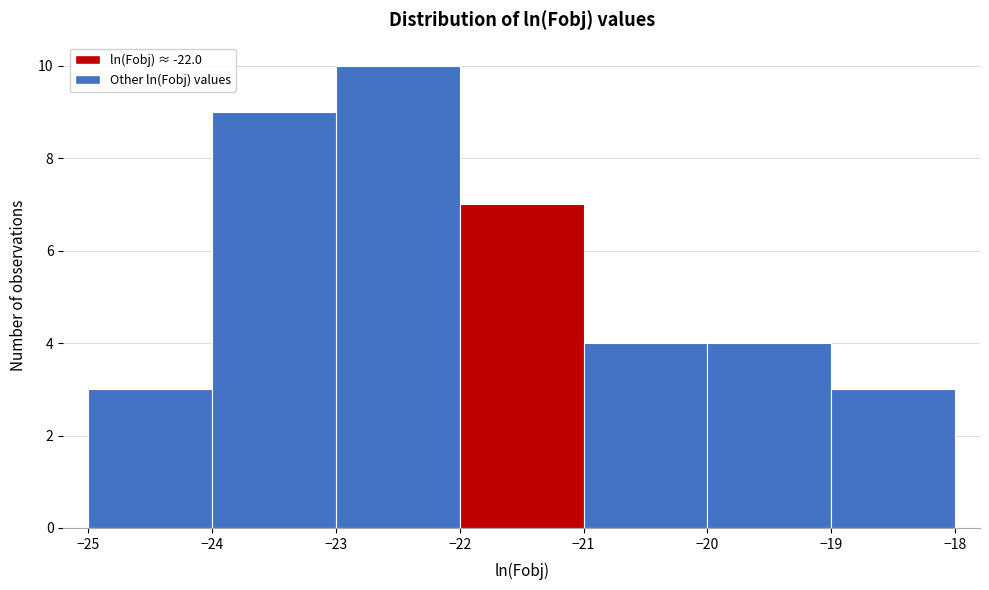

What is the height of the bar covering -23 to -22 on the x-axis? The values are not printed on the chart, so give them approximately, as read against the axis.

10